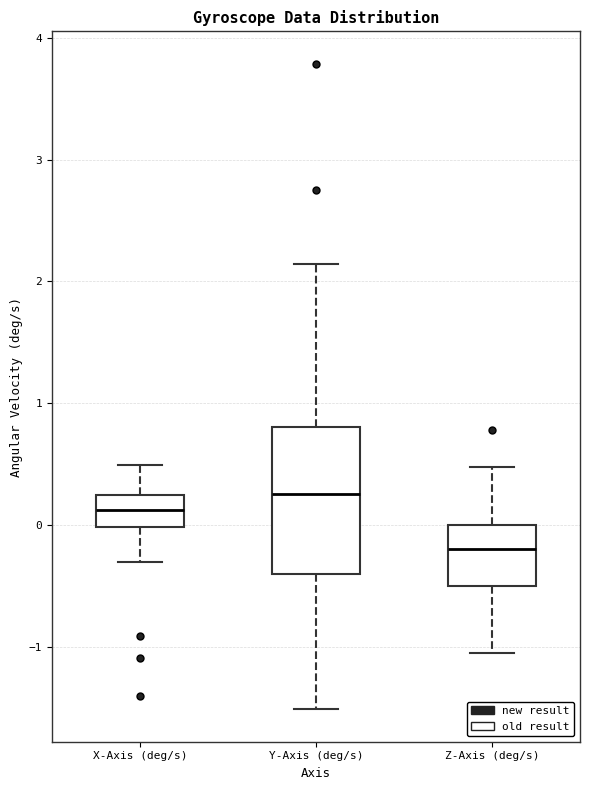

Which box has the lowest median line?

Z-Axis (deg/s)